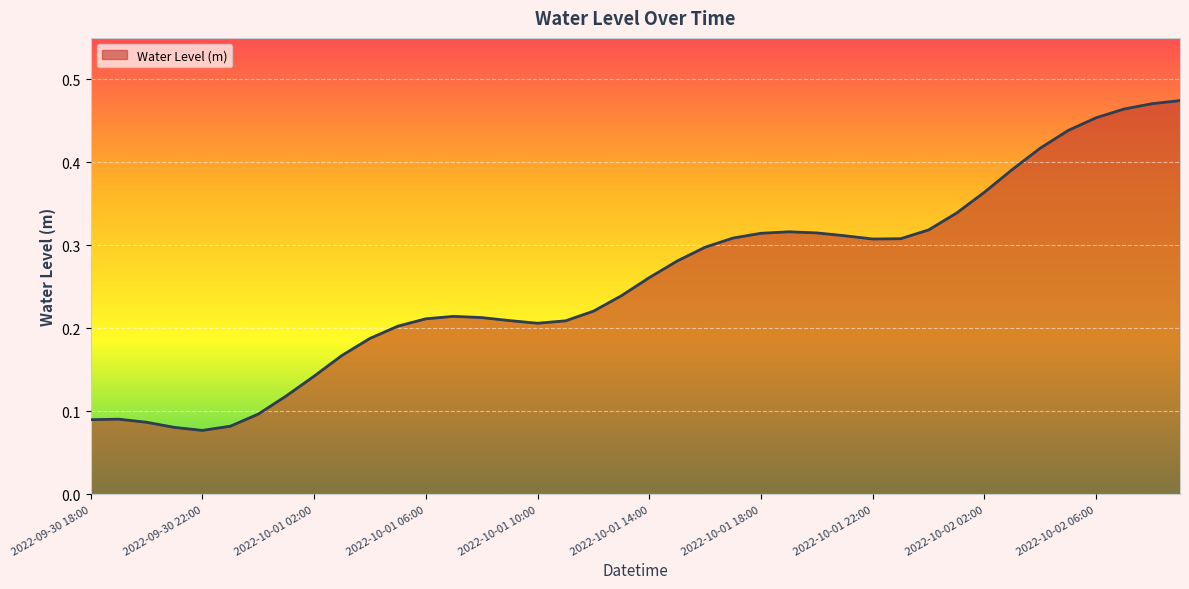

How many lines are shown in the chart?

1